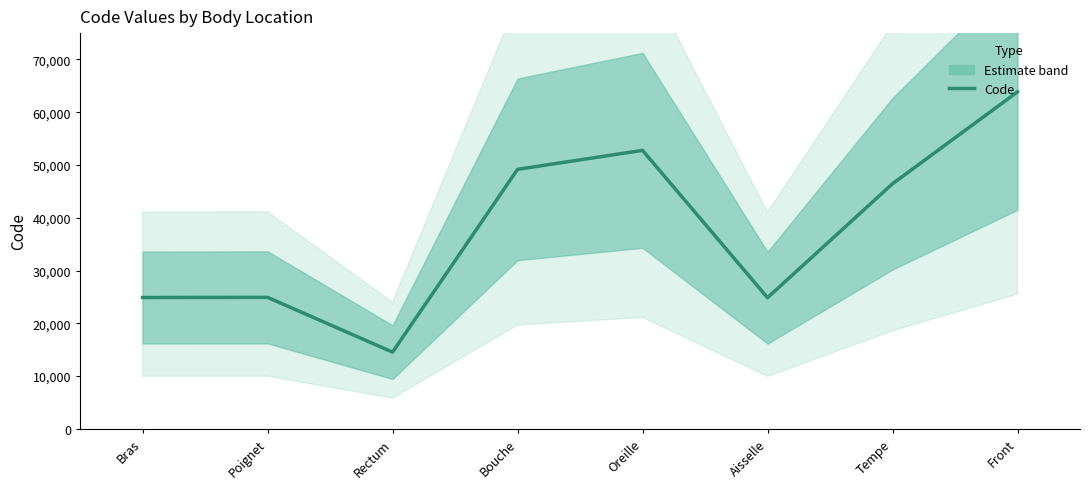

What is the sum of the values at Poignet and Oreille?

77702